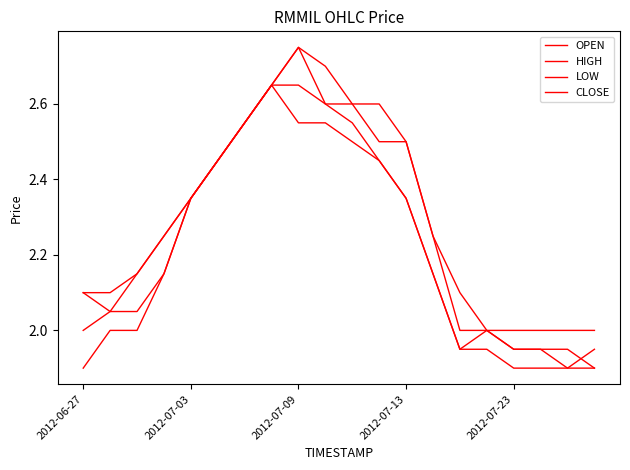

Is this an area chart (filled region under the line)?

No